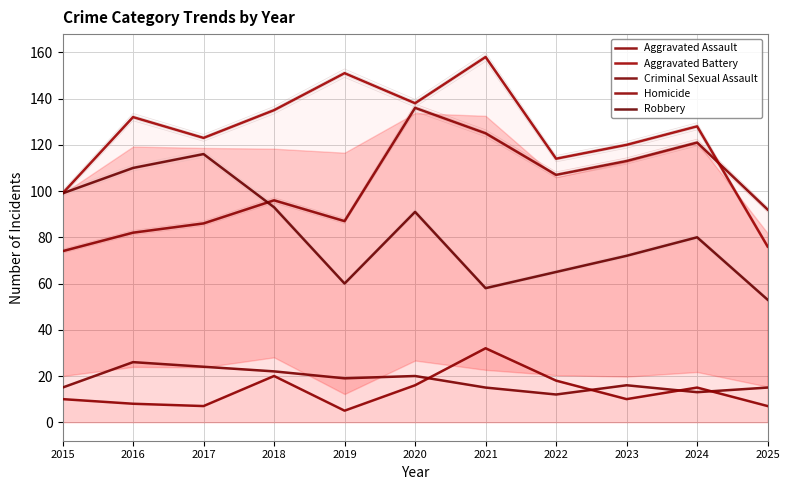

At which label does Aggravated Battery reach its peak?

2021